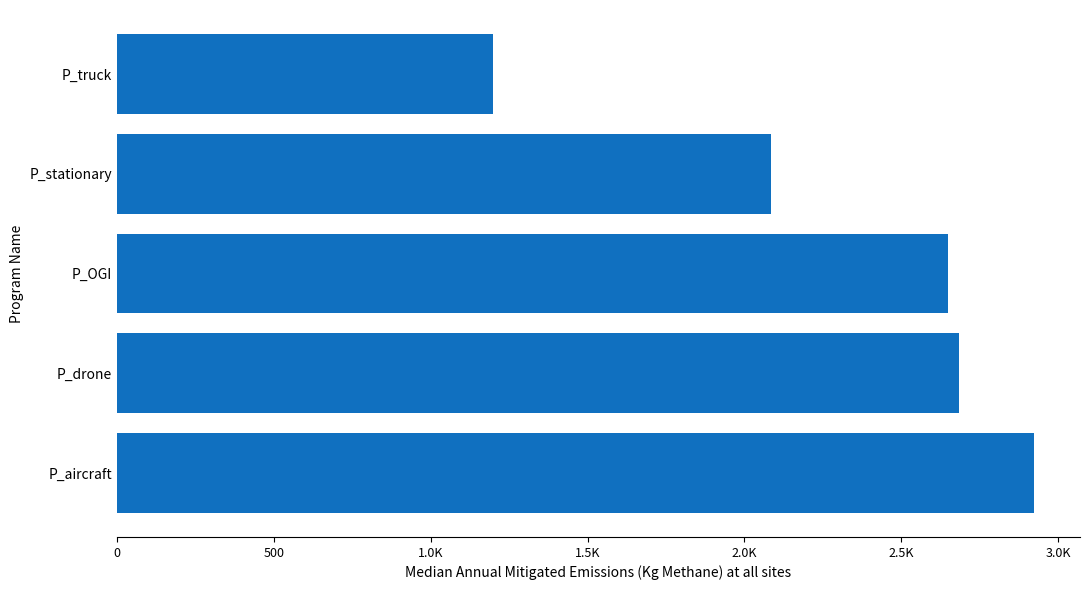

Does the chart contain any negative values?

No